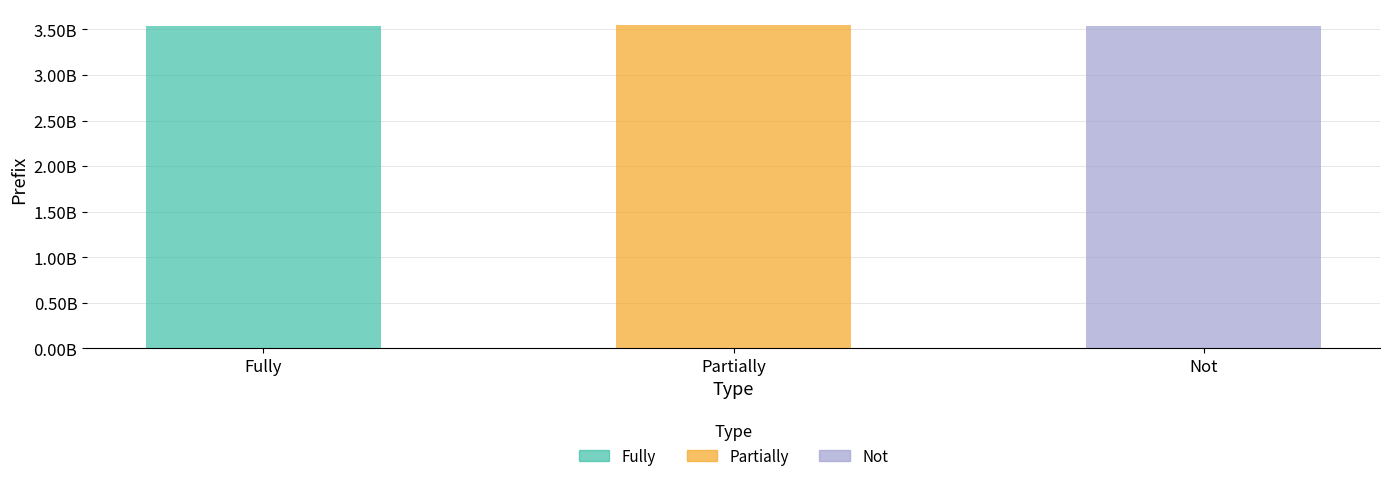

What is the label of the 3rd bar from the left?

Not